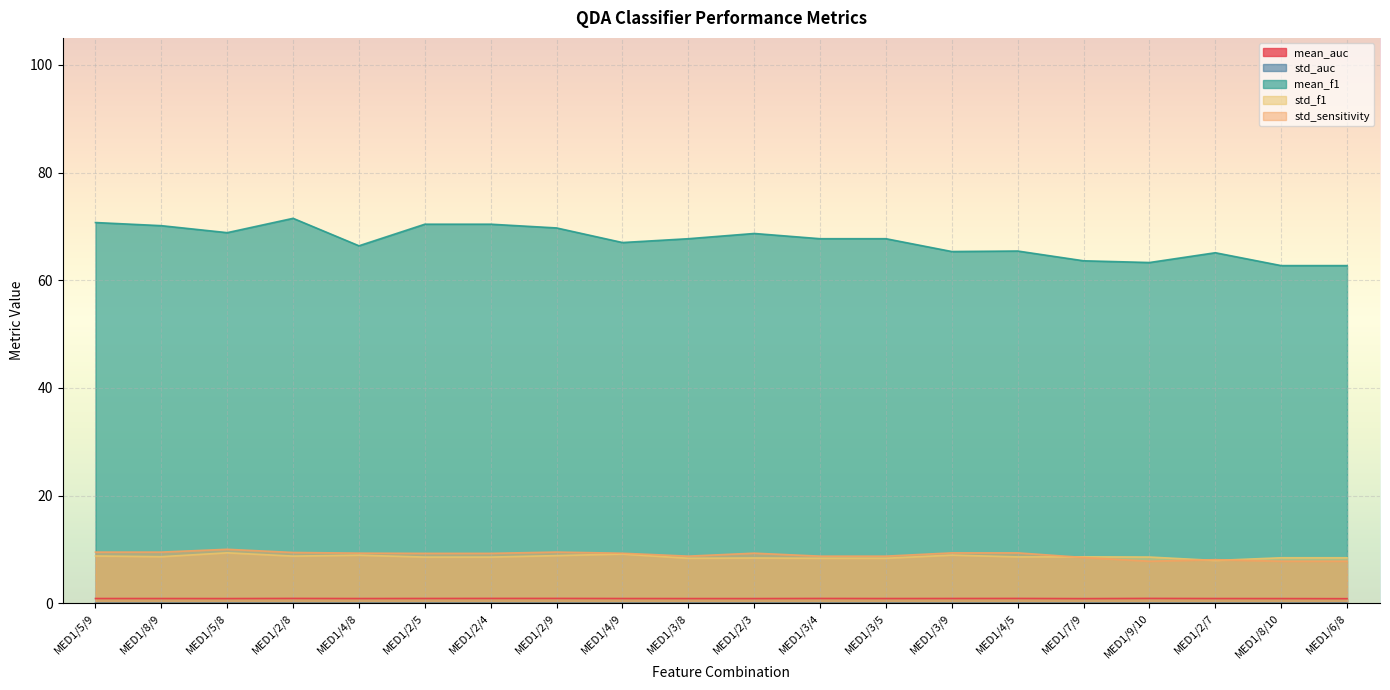

What are all the series names shown in the legend?

mean_auc, std_auc, mean_f1, std_f1, std_sensitivity